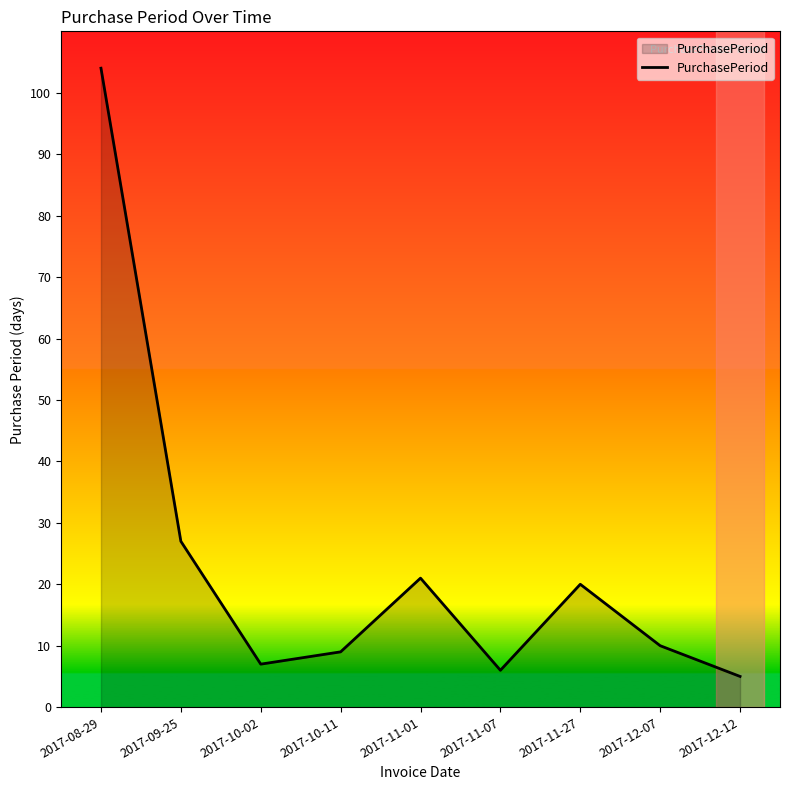

The value at 2017-11-01 is 12. True or false?

False